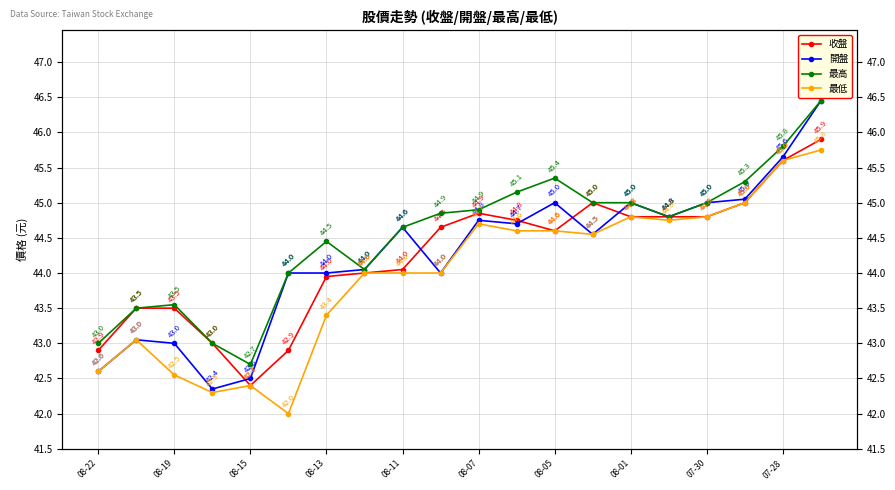

Which series ends up on top after the final intersection of 開盤 and 收盤?

開盤